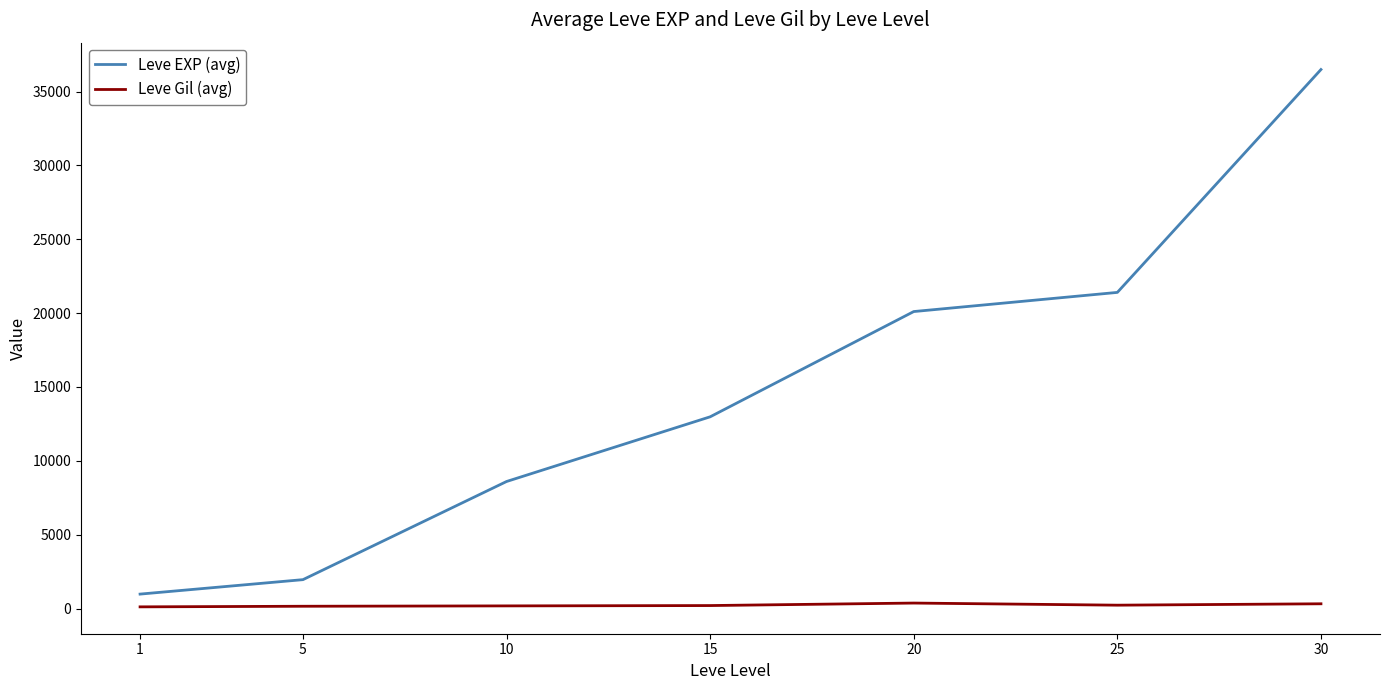

What is the sum of the Leve Gil (avg) values at 10 and 30?

499.1